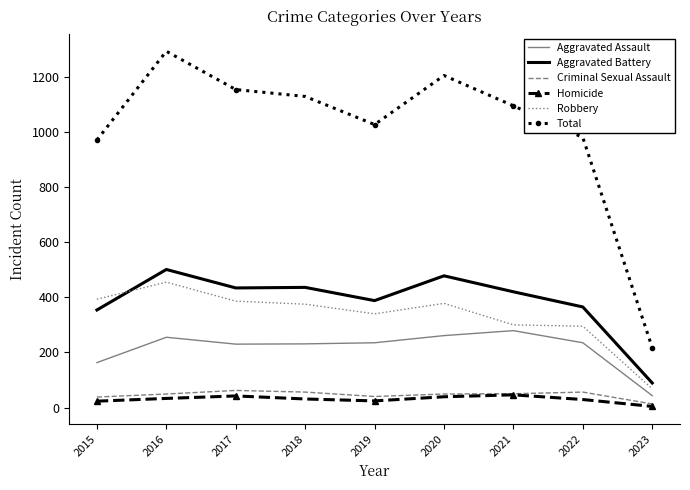

Read the Criminal Sexual Assault value at 2021.

50